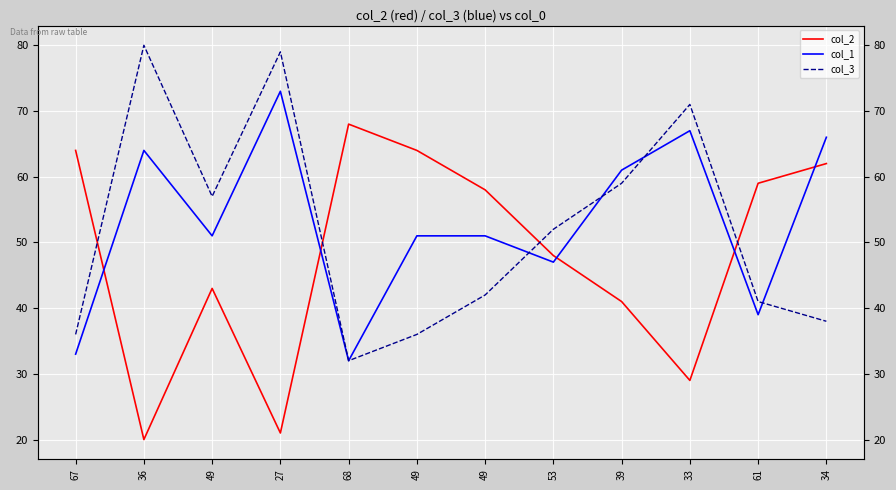

What is the label of the 3rd point from the left?

49